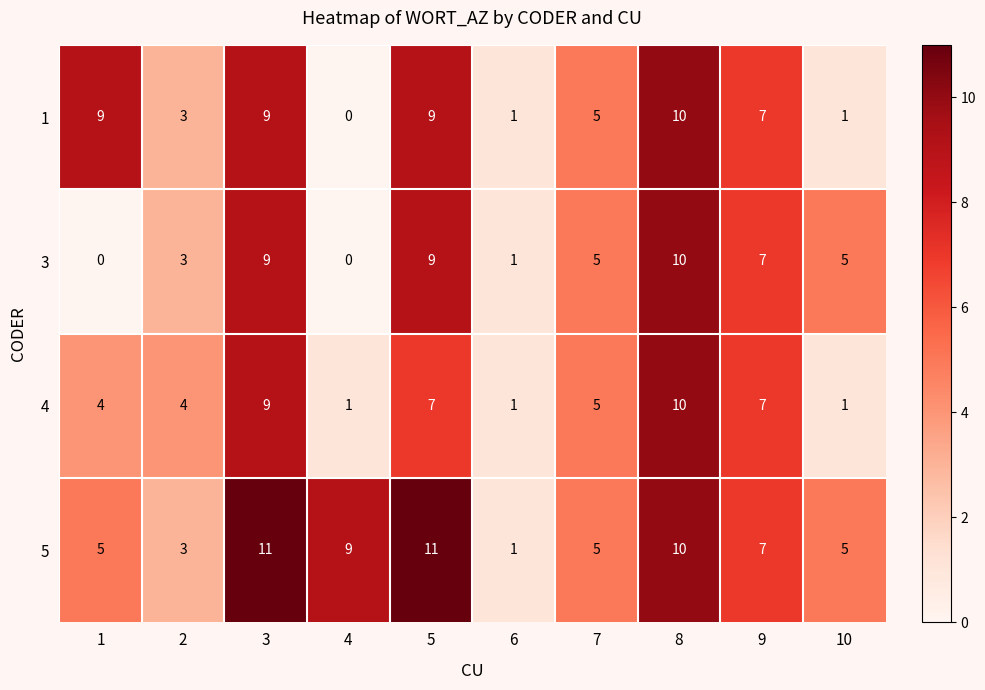

What is the difference between the maximum and minimum values in the 5 series?

10